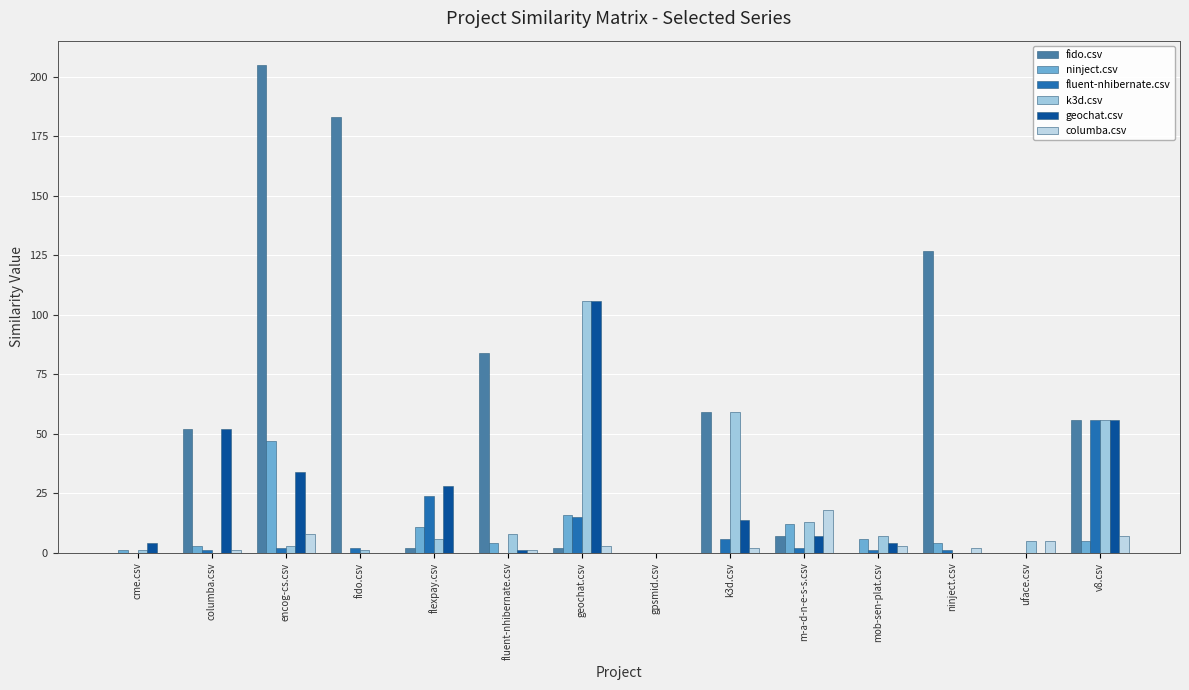

Reading left to right, what are all the values shown in this chart?

fido.csv: cme.csv=0	columba.csv=52	encog-cs.csv=205	fido.csv=183	flexpay.csv=2	fluent-nhibernate.csv=84	geochat.csv=2	gpsmid.csv=0	k3d.csv=59	m-a-d-n-e-s-s.csv=7	mob-sen-plat.csv=0	ninject.csv=127	uface.csv=0	v8.csv=56
ninject.csv: cme.csv=1	columba.csv=3	encog-cs.csv=47	fido.csv=0	flexpay.csv=11	fluent-nhibernate.csv=4	geochat.csv=16	gpsmid.csv=0	k3d.csv=0	m-a-d-n-e-s-s.csv=12	mob-sen-plat.csv=6	ninject.csv=4	uface.csv=0	v8.csv=5
fluent-nhibernate.csv: cme.csv=0	columba.csv=1	encog-cs.csv=2	fido.csv=2	flexpay.csv=24	fluent-nhibernate.csv=0	geochat.csv=15	gpsmid.csv=0	k3d.csv=6	m-a-d-n-e-s-s.csv=2	mob-sen-plat.csv=1	ninject.csv=1	uface.csv=0	v8.csv=56
k3d.csv: cme.csv=1	columba.csv=0	encog-cs.csv=3	fido.csv=1	flexpay.csv=6	fluent-nhibernate.csv=8	geochat.csv=106	gpsmid.csv=0	k3d.csv=59	m-a-d-n-e-s-s.csv=13	mob-sen-plat.csv=7	ninject.csv=0	uface.csv=5	v8.csv=56
geochat.csv: cme.csv=4	columba.csv=52	encog-cs.csv=34	fido.csv=0	flexpay.csv=28	fluent-nhibernate.csv=1	geochat.csv=106	gpsmid.csv=0	k3d.csv=14	m-a-d-n-e-s-s.csv=7	mob-sen-plat.csv=4	ninject.csv=0	uface.csv=0	v8.csv=56
columba.csv: cme.csv=0	columba.csv=1	encog-cs.csv=8	fido.csv=0	flexpay.csv=0	fluent-nhibernate.csv=1	geochat.csv=3	gpsmid.csv=0	k3d.csv=2	m-a-d-n-e-s-s.csv=18	mob-sen-plat.csv=3	ninject.csv=2	uface.csv=5	v8.csv=7